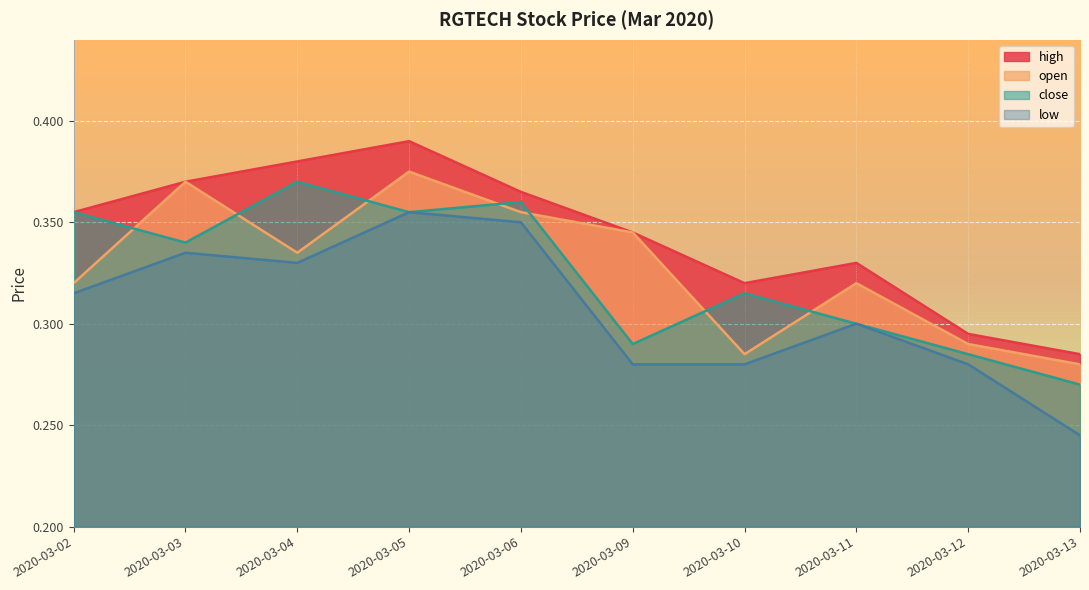

What is the maximum value shown in the chart?

0.4